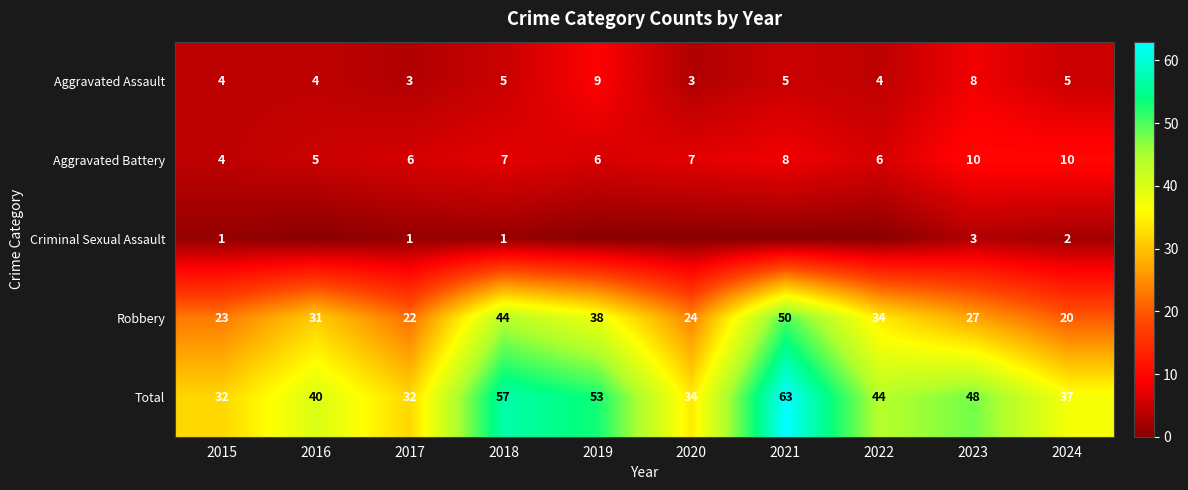

What is the spread (max minus min) of values at 2020?

34